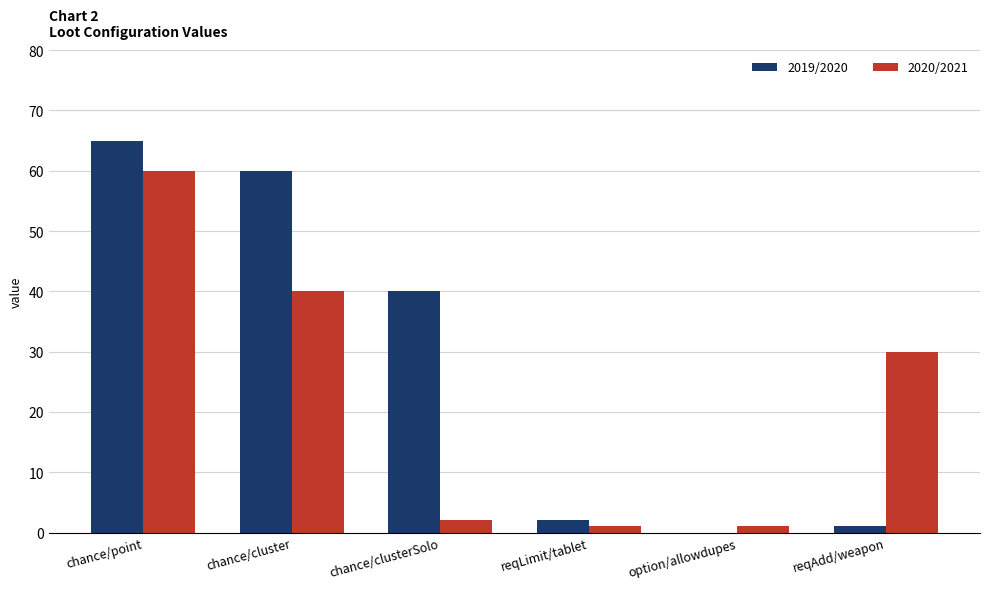

How many values in 2019/2020 are above zero?

5